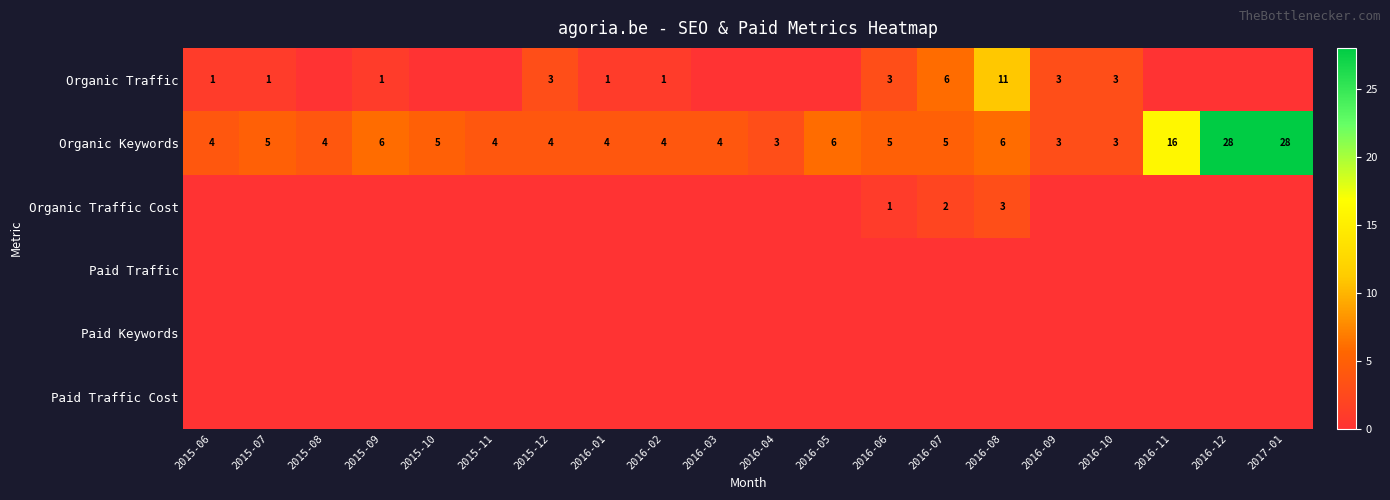

True or false: Paid Traffic has a value of 0 at 2016-04.

True